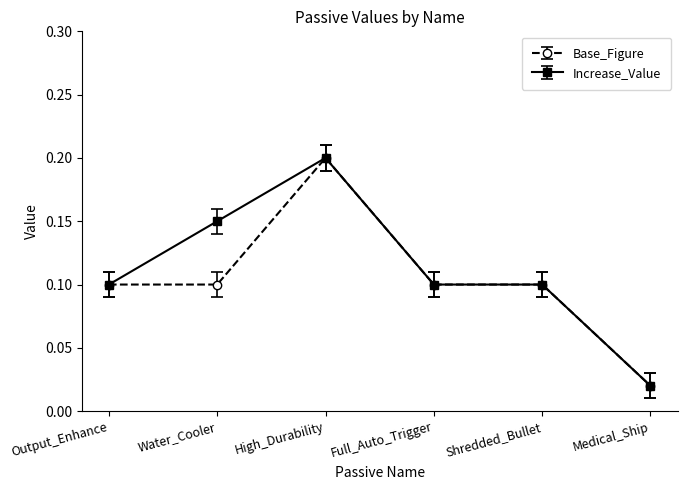

What is the total value across all series at Output_Enhance?

0.2